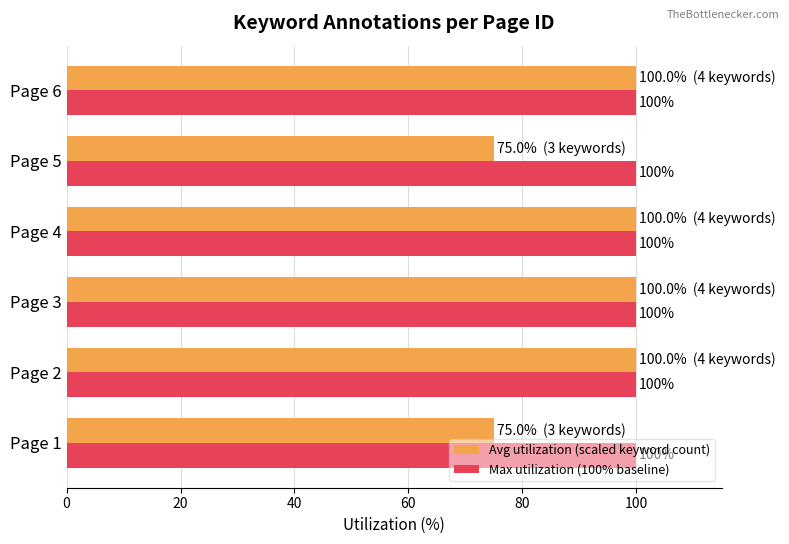

What is the difference between the maximum and minimum values in the Avg utilization (scaled keyword count) series?

25